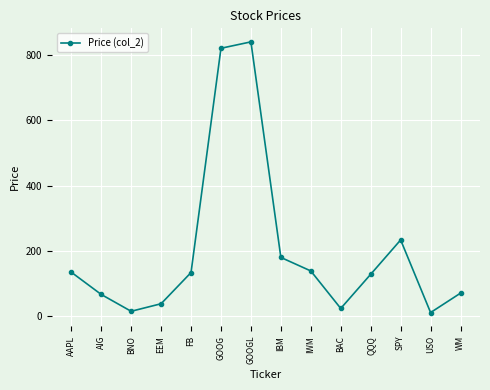

What is the label of the 9th point from the right?

GOOG